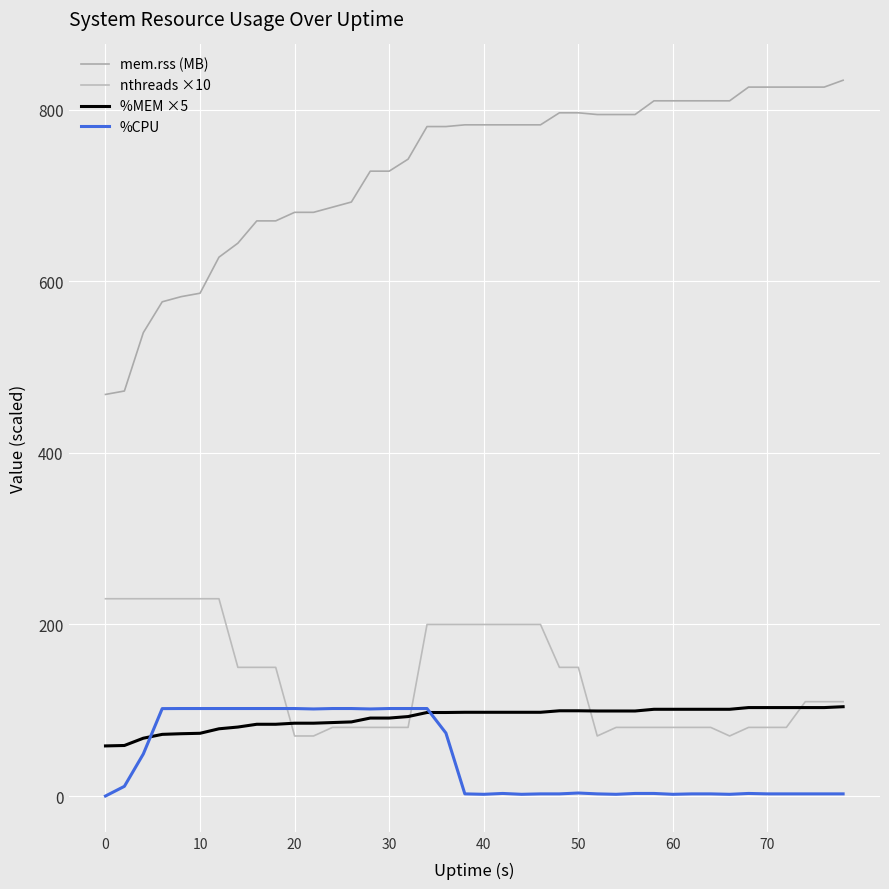

What is the sum of all nthreads ×10 values?

5490.0